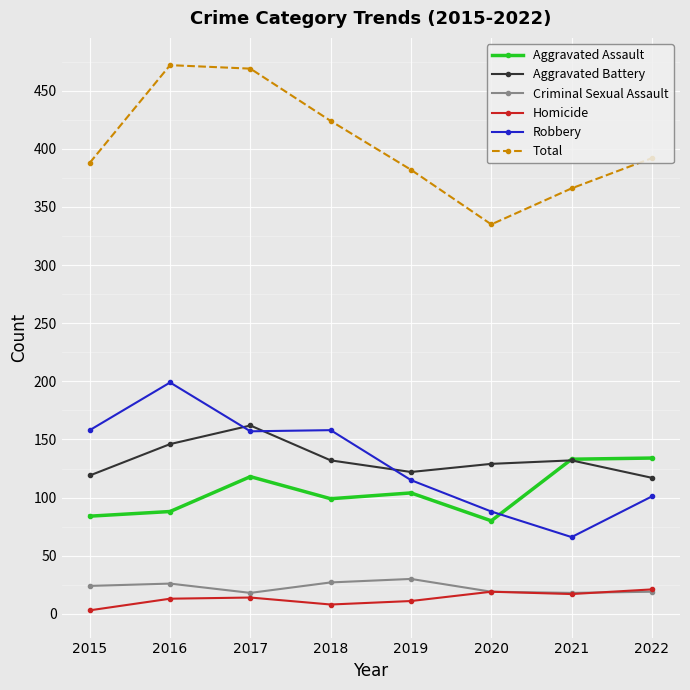

Is it true that Total equals 469 at 2017?

True